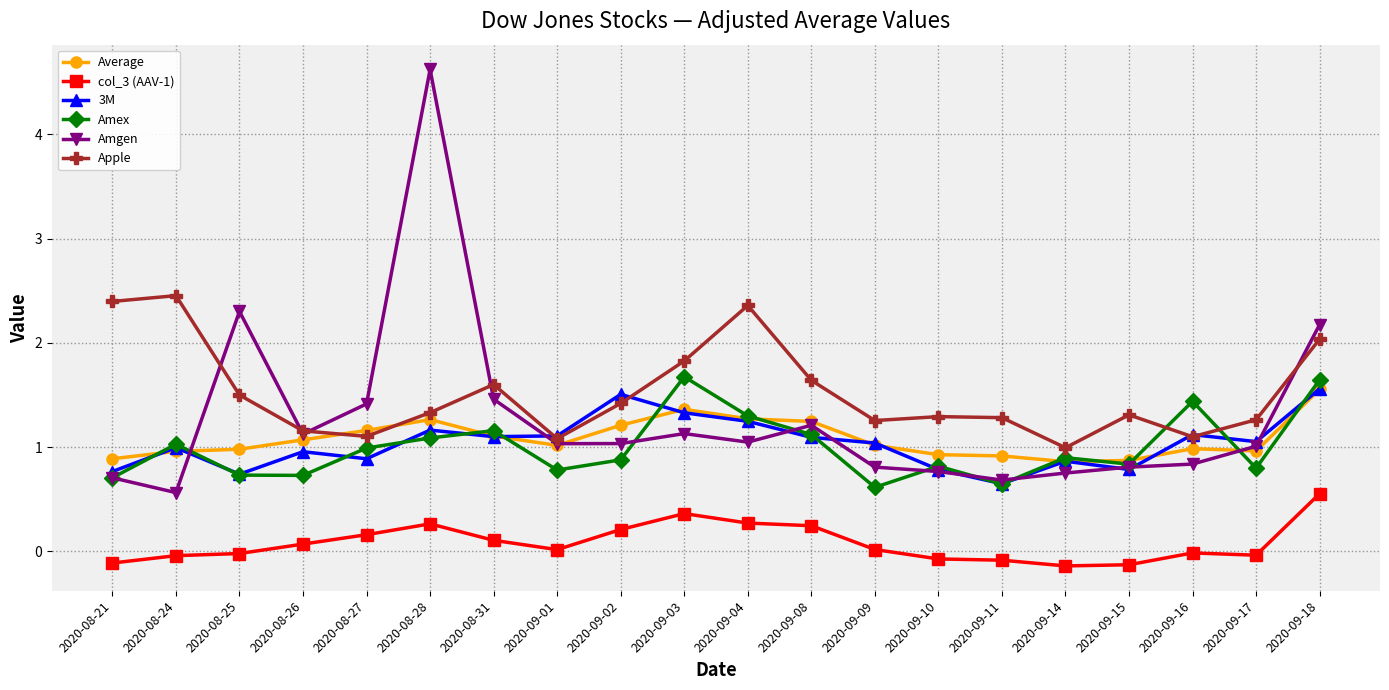

Which series changed the most between 2020-08-28 and 2020-09-09?

Amgen